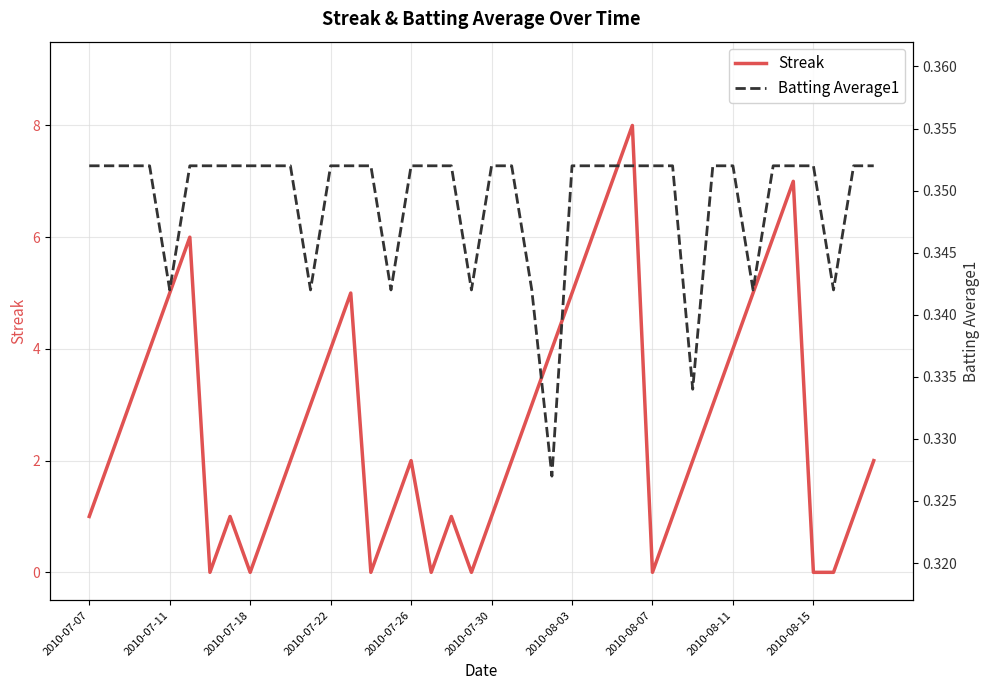

What is the highest value of the Streak series?

8